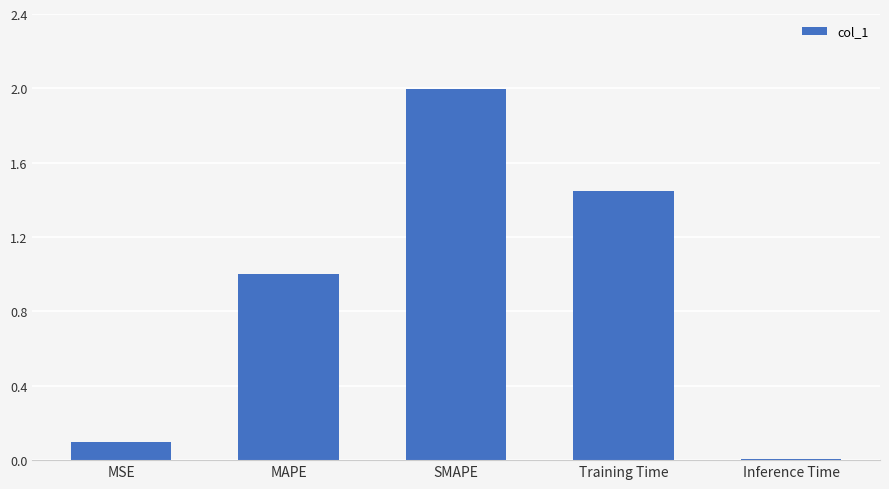

Is it true that the value at MSE is 0.1?

True